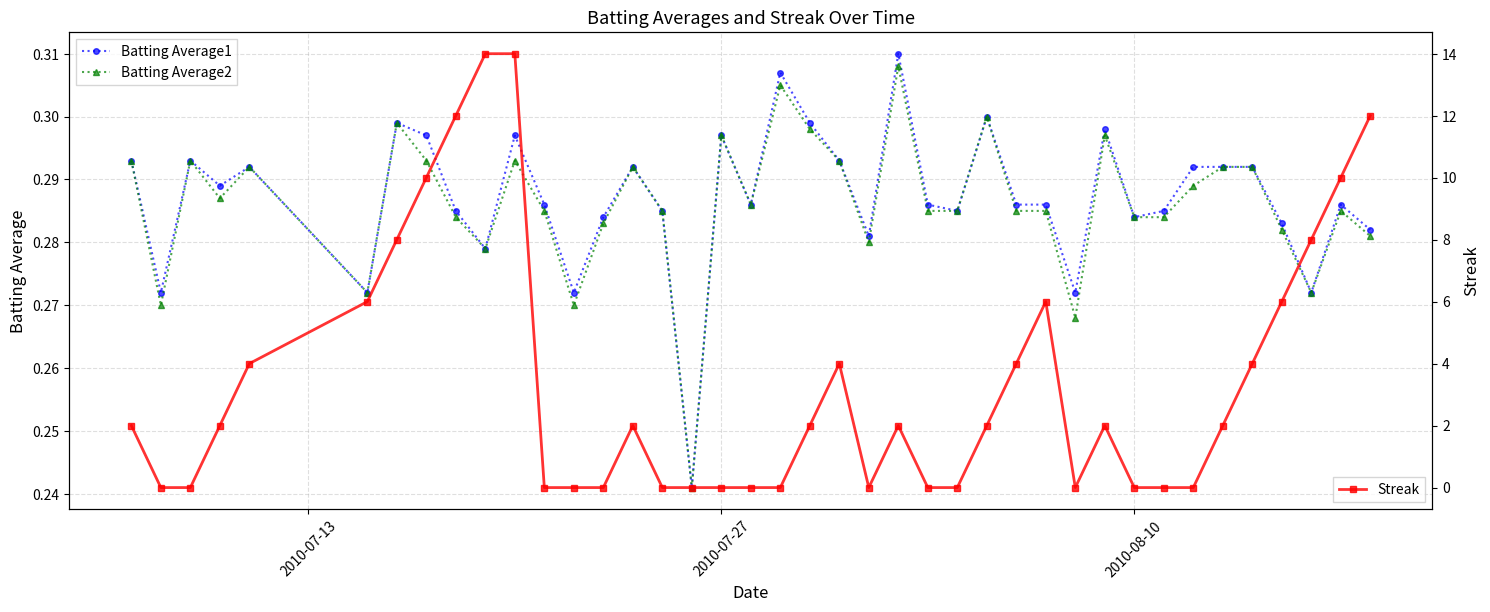

What is the difference between the second highest and minimum values in the Batting Average2 series?

0.1